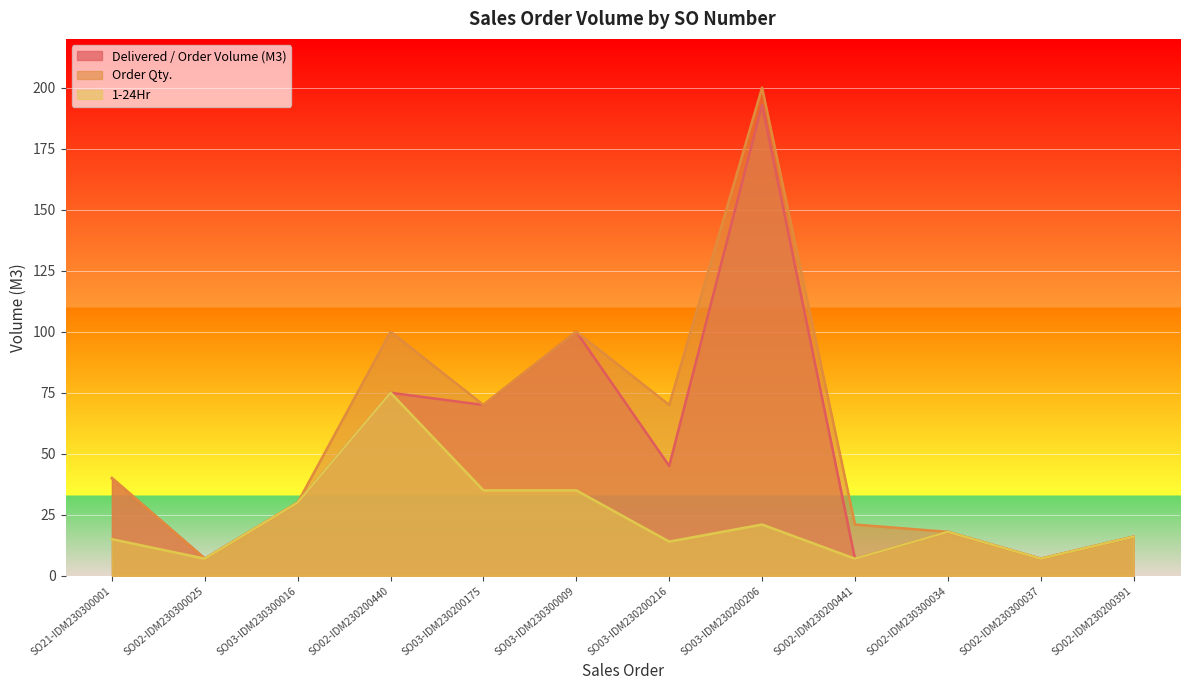

How many data points does each series have?

12